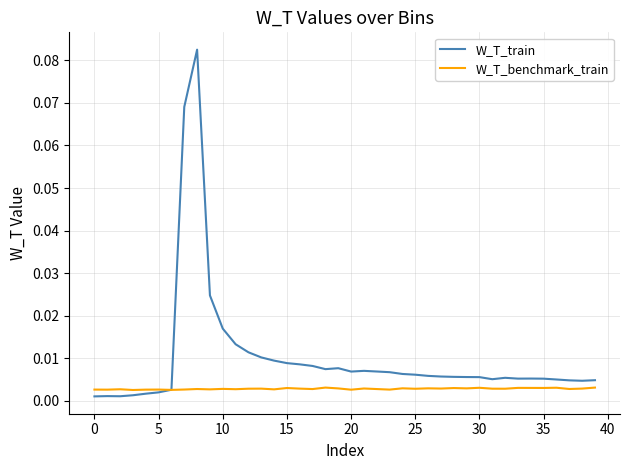

Which series has the largest total across all categories?

W_T_train